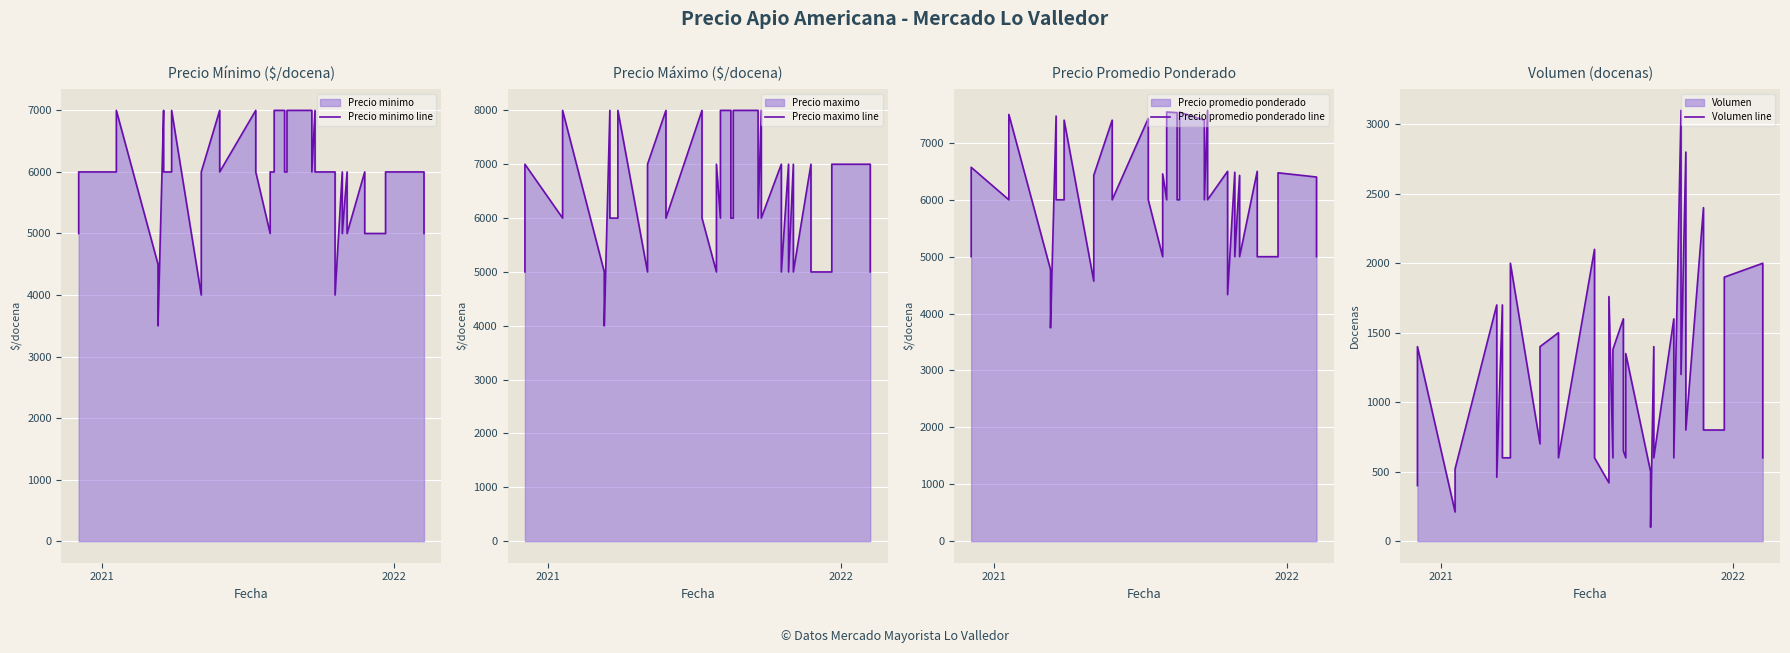

Where does the Precio promedio ponderado line series first go above 6000?

2021